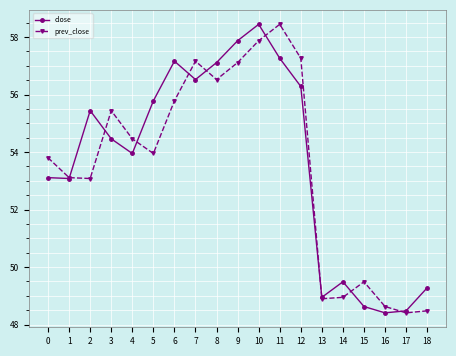

What is the value of the close point at the 11th from the left?

58.4